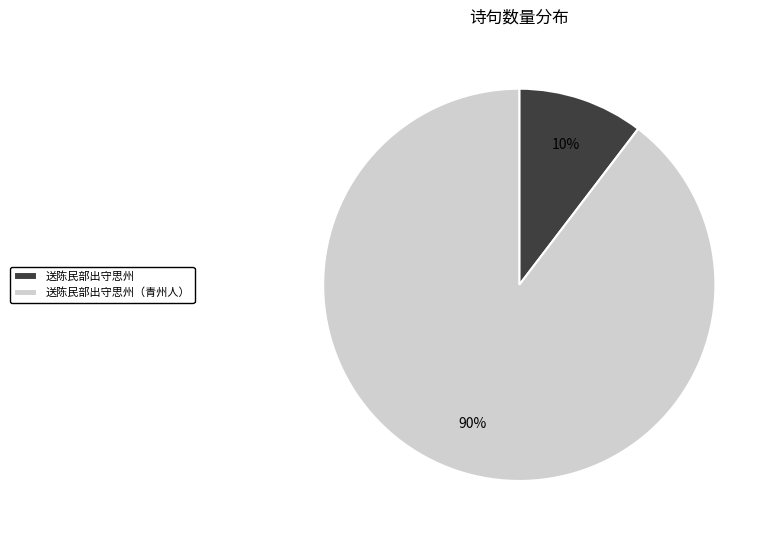

Between 送陈民部出守思州（青州人） and 送陈民部出守思州, which is larger?

送陈民部出守思州（青州人）